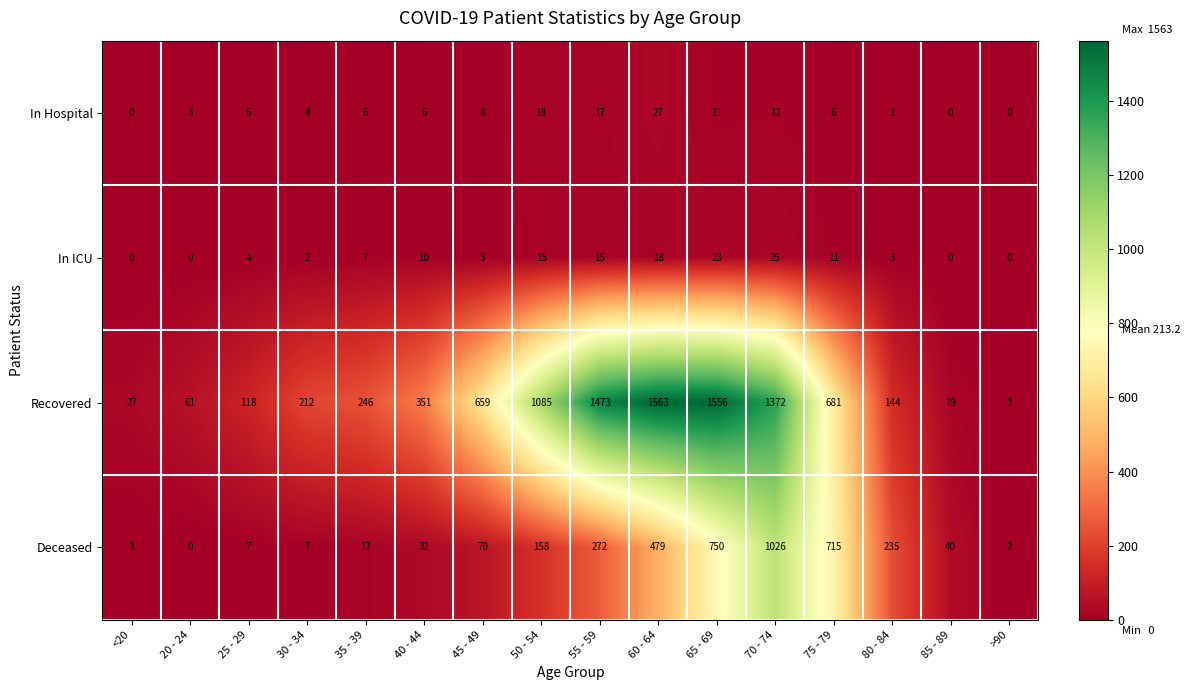

How many values in the Recovered series are below 351?

8